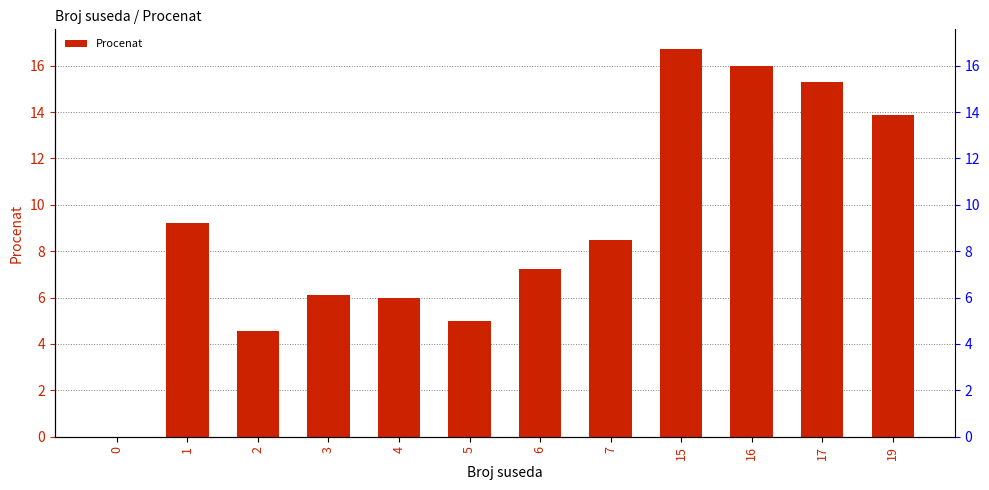

The value at 7 is 1.7. True or false?

False